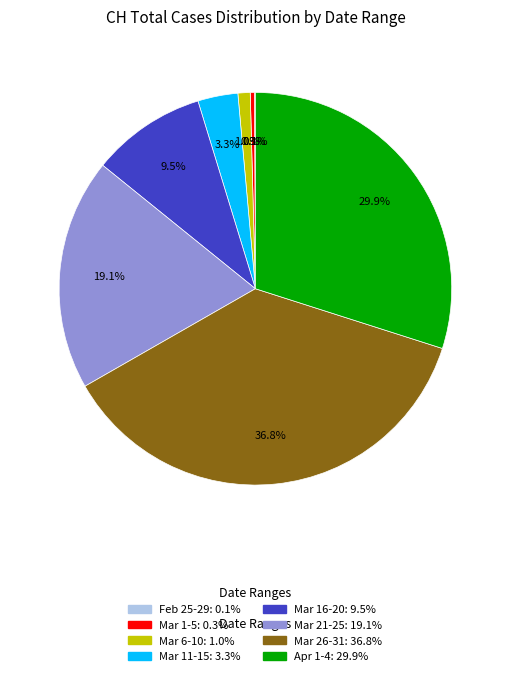

Is there a majority slice in this chart?

No